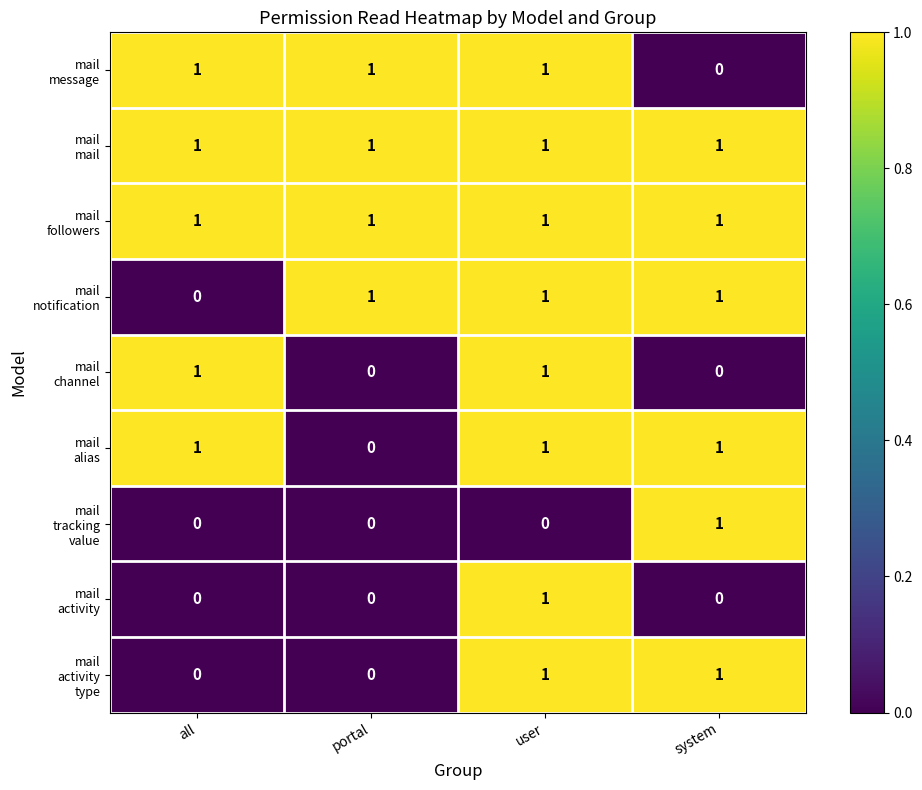

What is the total value across all series at system?

6